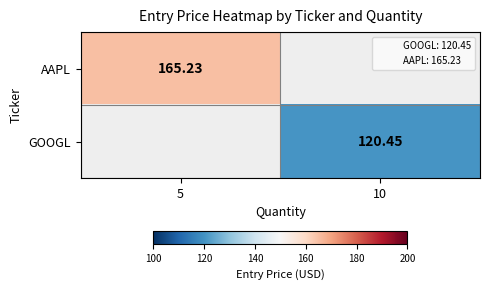

Between 10 and 5, which is larger?

5